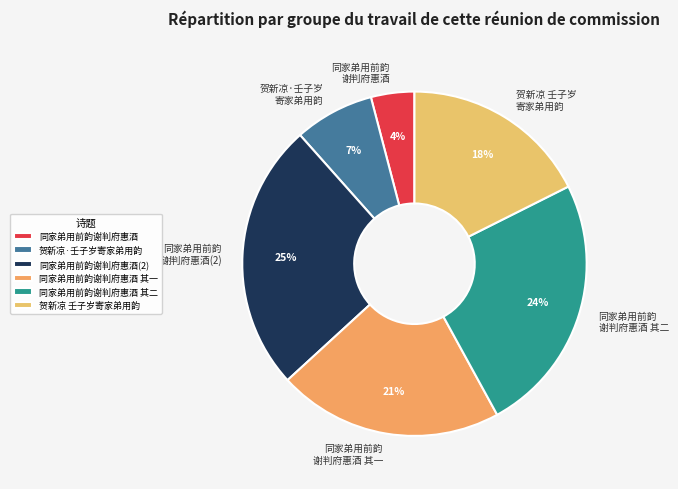

To the nearest percent, what portion does 同家弟用前韵谢判府惠酒 represent?

4%